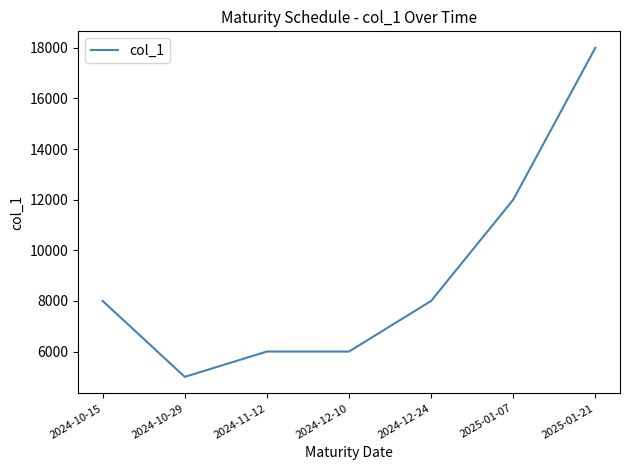

What is the difference between the second highest and second lowest values?

6000